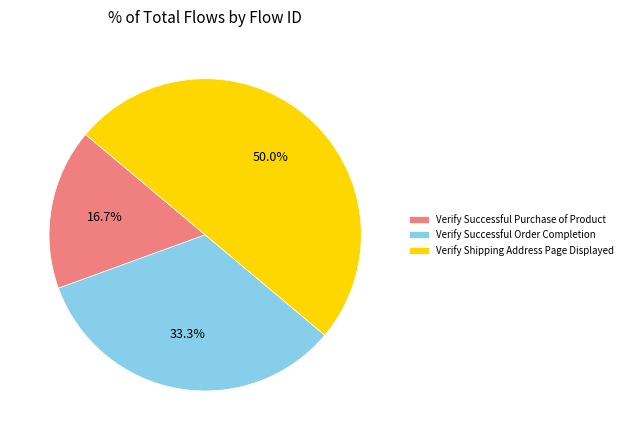

What portion of the pie excludes Verify Successful Order Completion?

66.7%